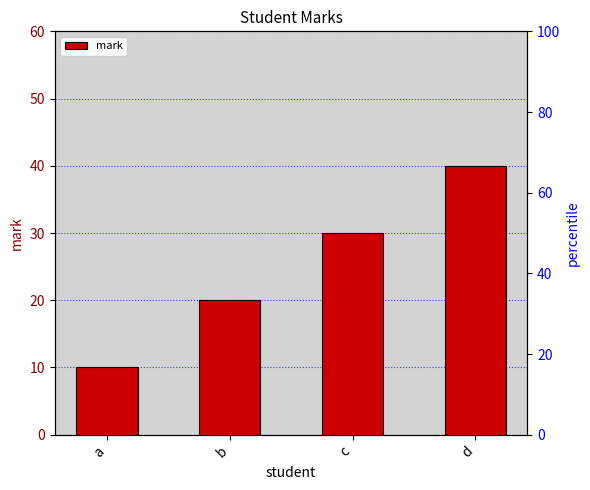

Reading right to left, transcribe all the data shown in this chart.

d=40	c=30	b=20	a=10